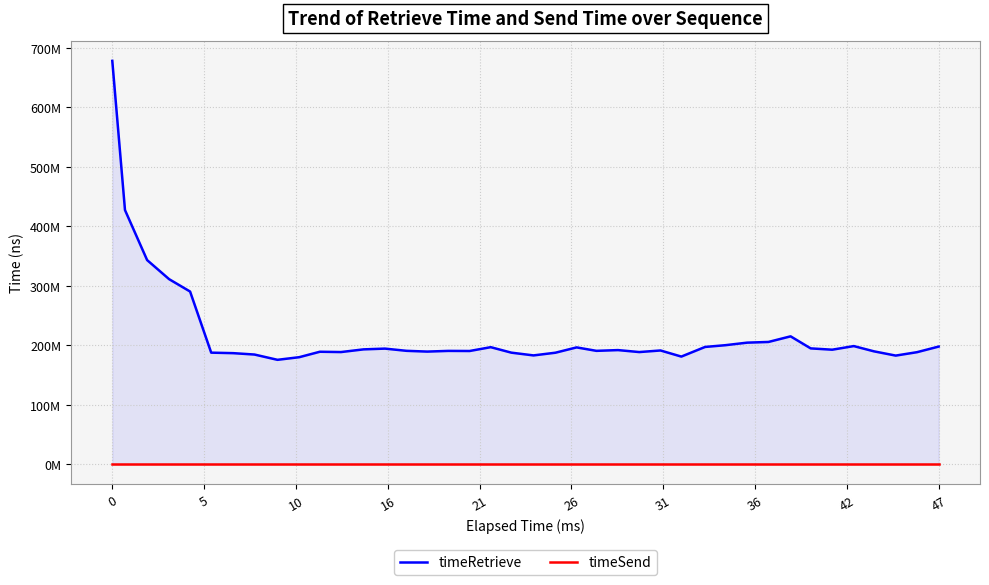

The value of timeSend at 16 is 0.0. True or false?

True